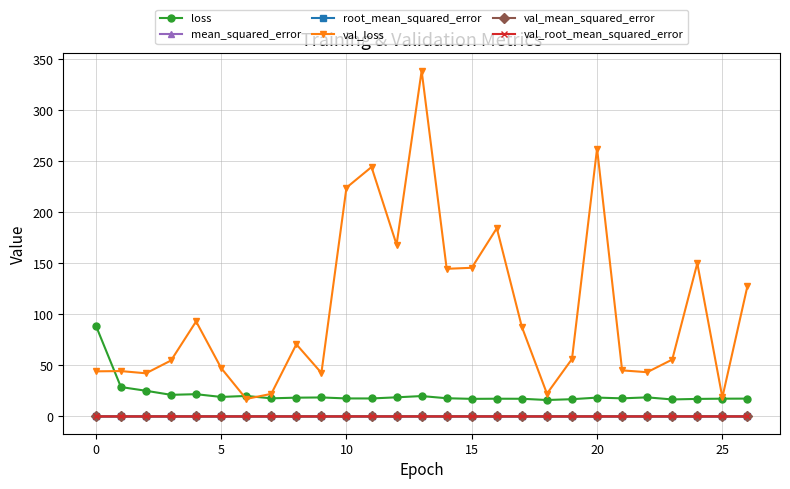

What is the maximum value shown in the chart?

338.8